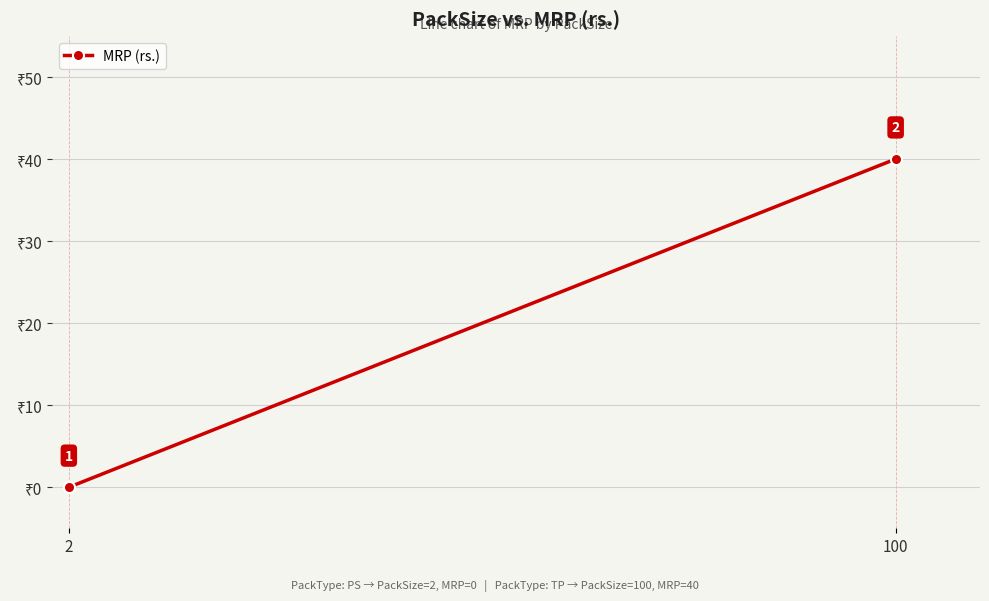

Reading left to right, extract all data points from this chart.

0	40